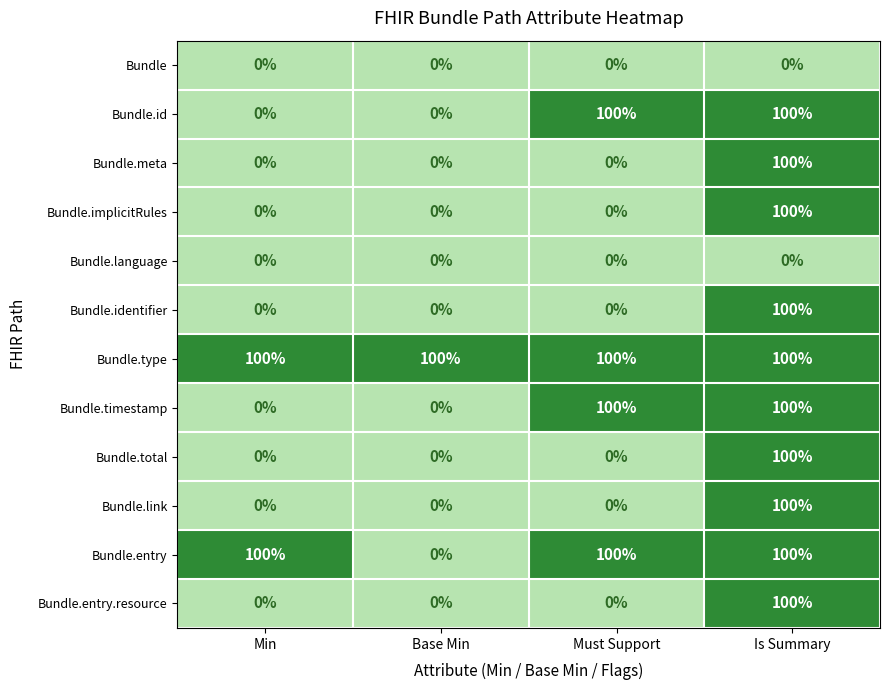

What is the greatest value displayed?

100